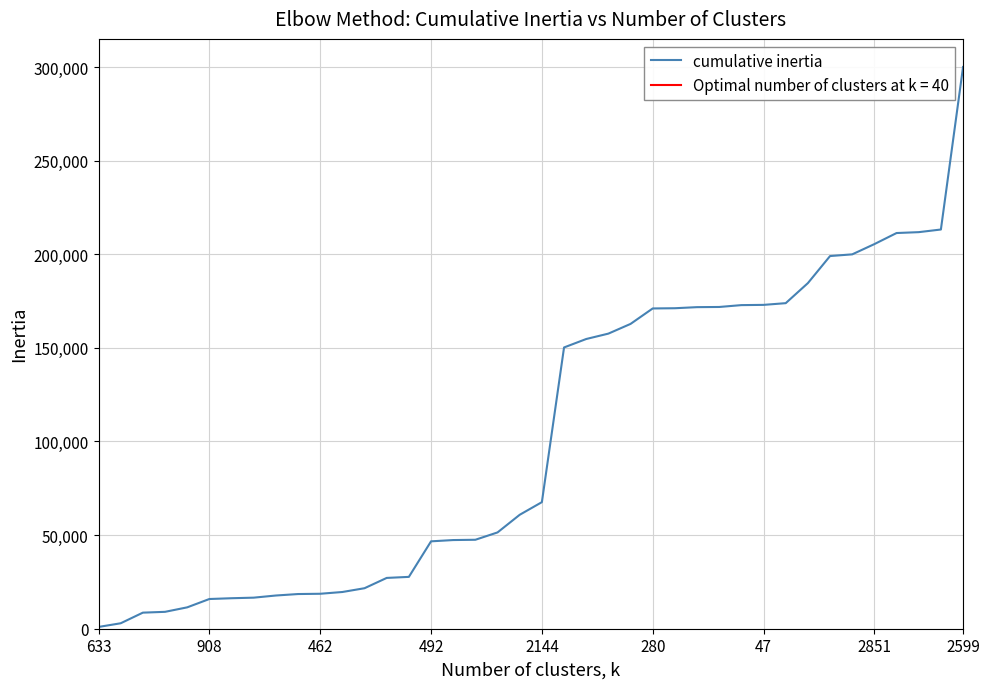

What is the sum of the values at 28 and 36?

383147.5